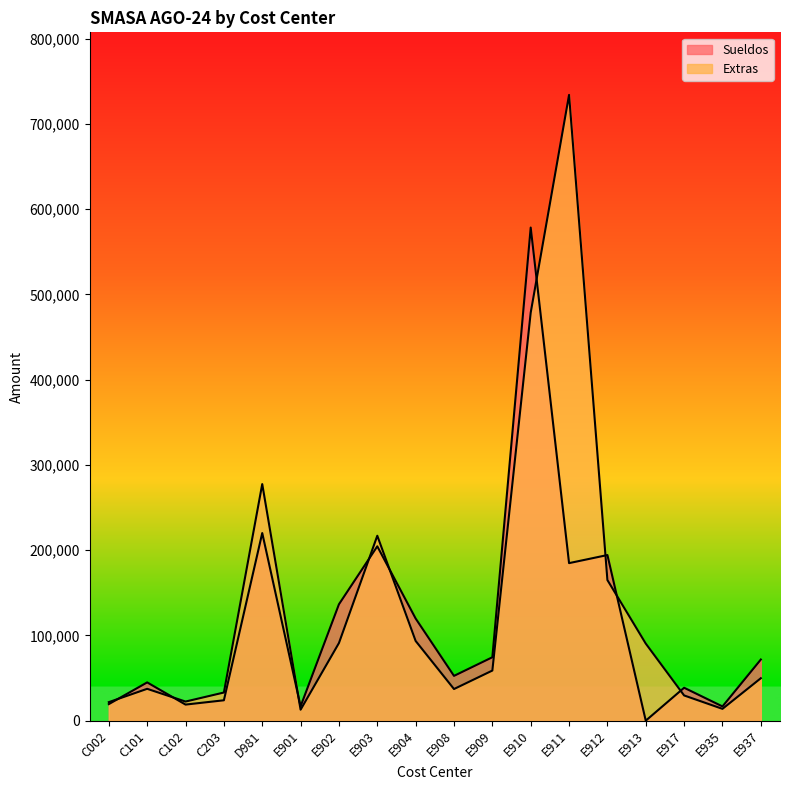

True or false: Extras has more than 0 interior local peaks.

True